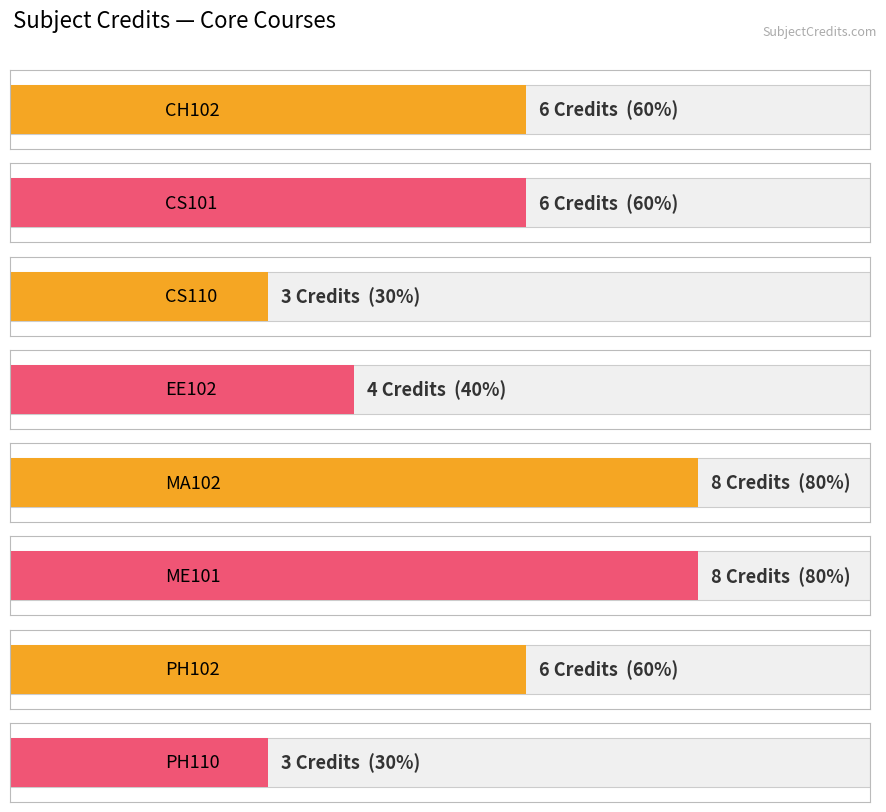

Where is the data nearest to the value 5?

CH102